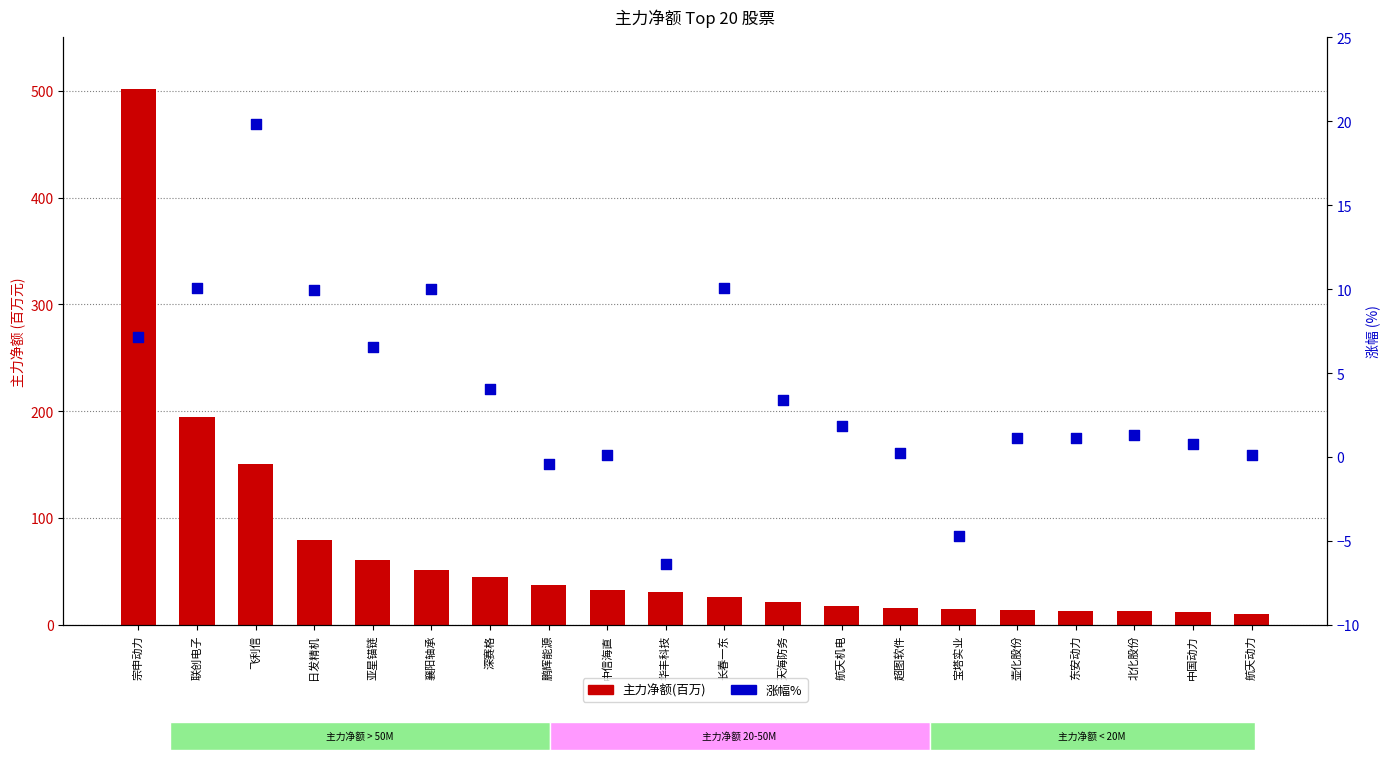

Which series reaches the minimum Y coordinate?

涨幅%